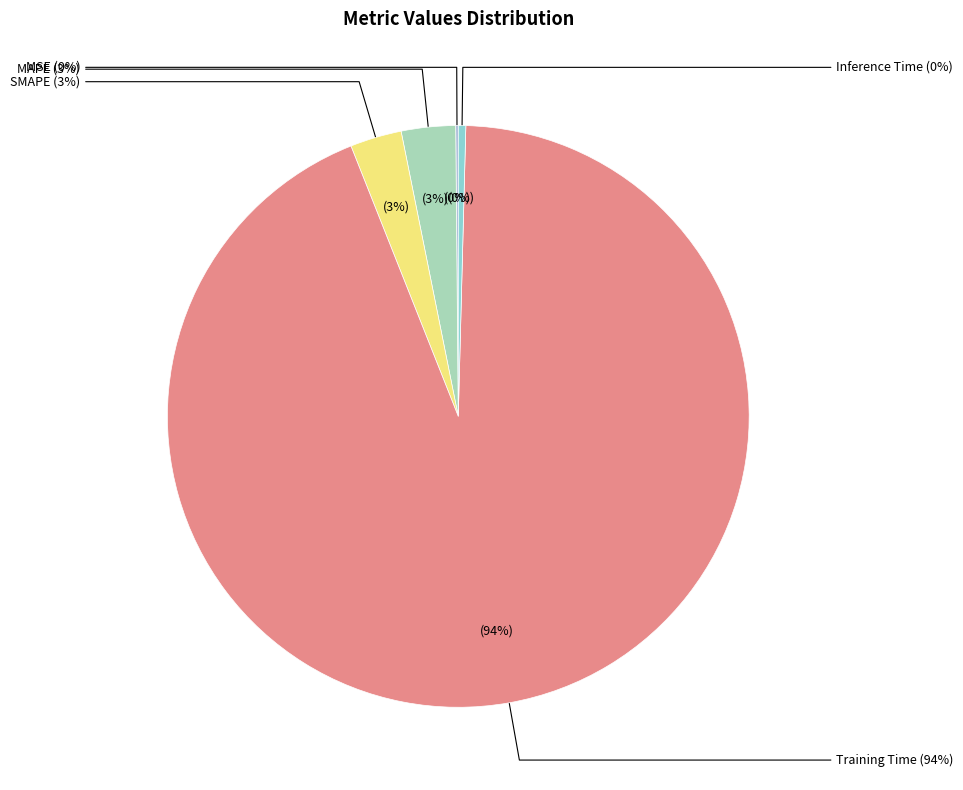

How many segments does this pie chart have?

5